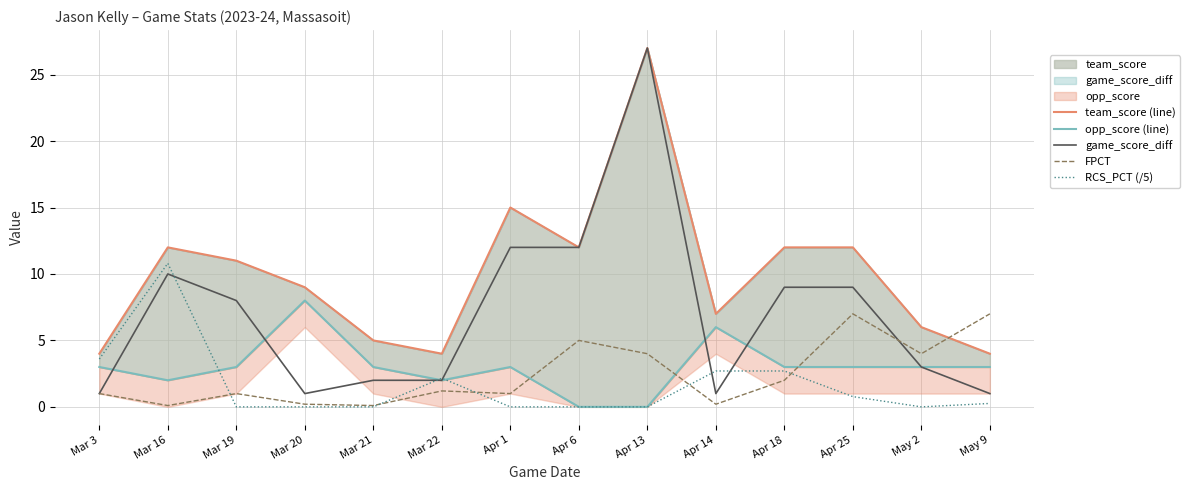

Rank the series by their maximum value, from lowest to highest.

FPCT, opp_score (line), RCS_PCT (/5), team_score (line), game_score_diff